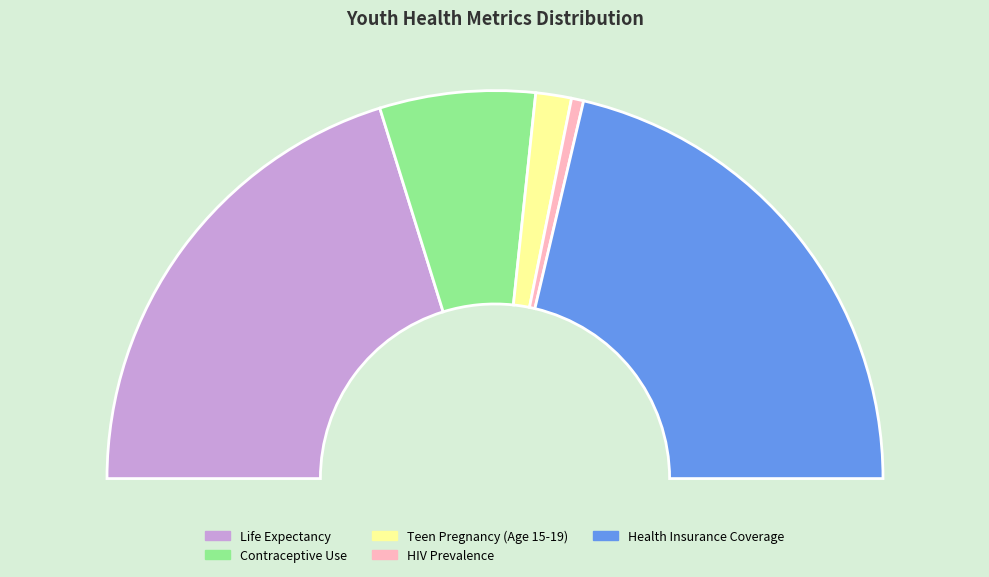

Which slice is the smallest?

HIV Prevalence